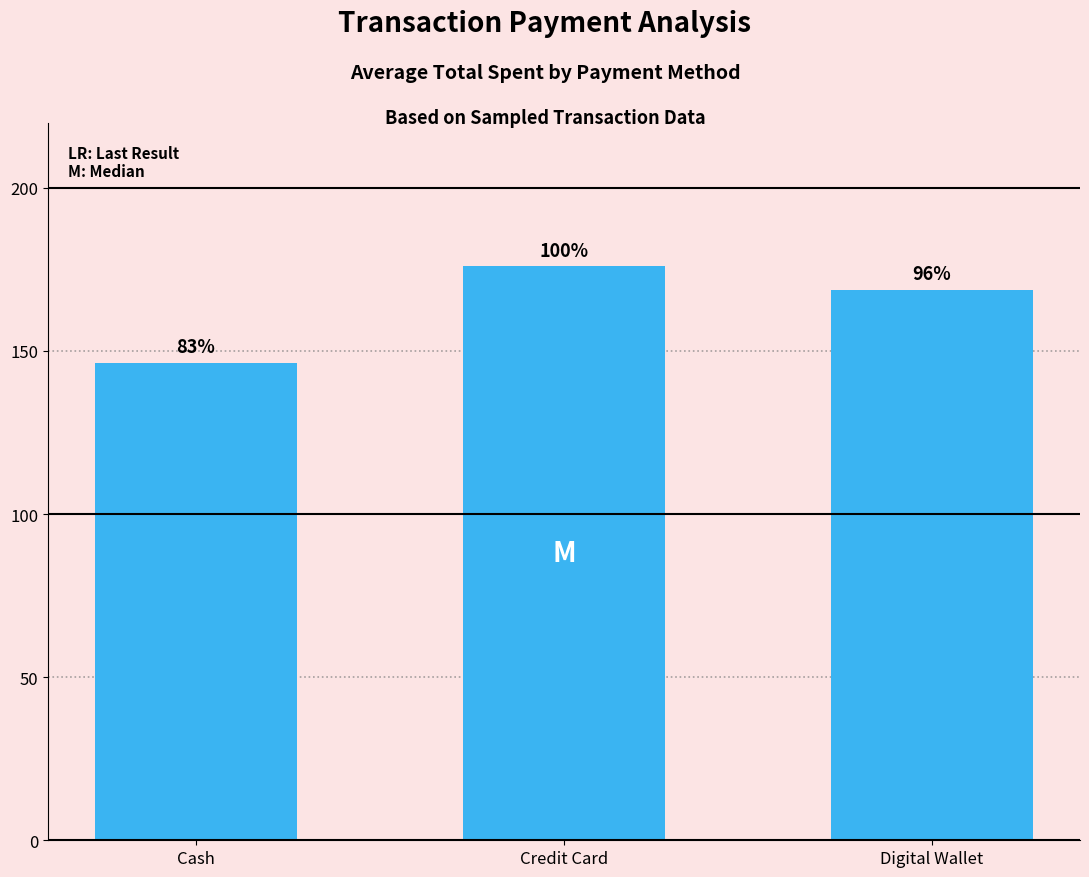

Between Digital Wallet and Credit Card, which is larger?

Credit Card